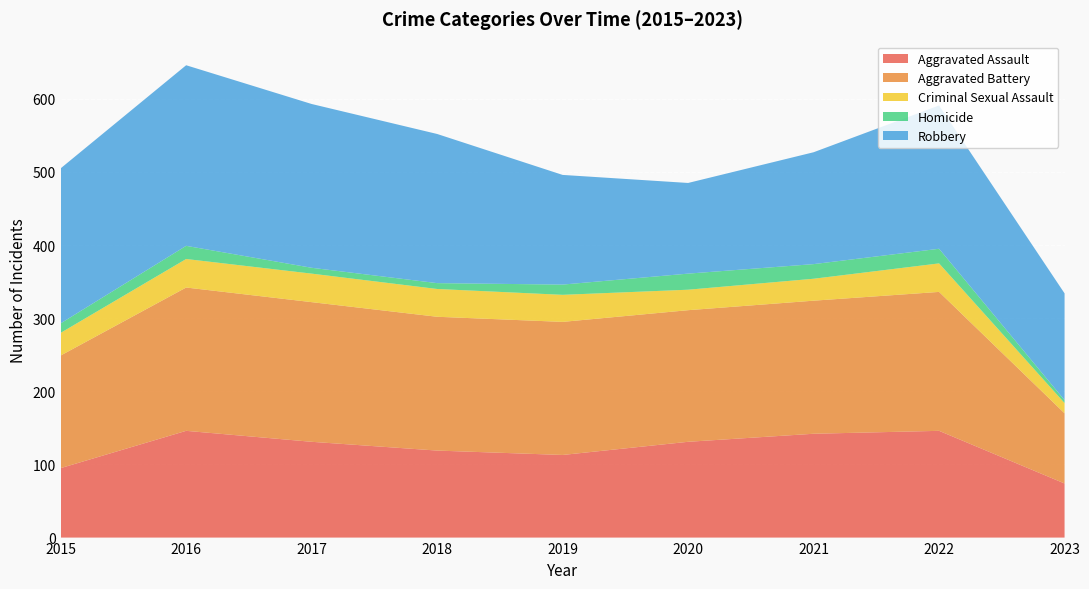

Reading left to right, what are all the values shown in this chart?

Aggravated Assault: 2015=95	2016=146	2017=131	2018=119	2019=113	2020=131	2021=142	2022=146	2023=74
Aggravated Battery: 2015=154	2016=196	2017=191	2018=183	2019=182	2020=180	2021=182	2022=190	2023=96
Criminal Sexual Assault: 2015=31	2016=39	2017=39	2018=38	2019=37	2020=28	2021=30	2022=39	2023=14
Homicide: 2015=13	2016=18	2017=8	2018=8	2019=14	2020=22	2021=20	2022=20	2023=4
Robbery: 2015=212	2016=247	2017=224	2018=204	2019=150	2020=124	2021=153	2022=196	2023=146